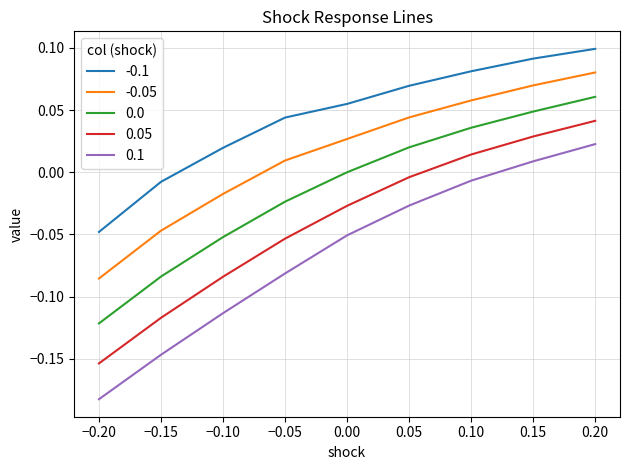

At which category is the sum across all series the highest?

0.20